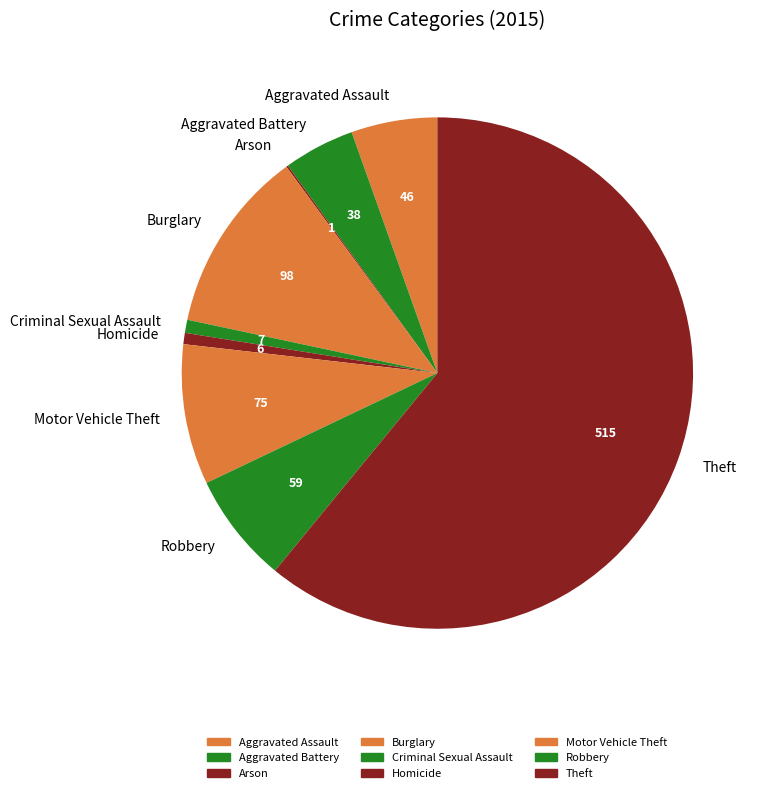

Is it true that Aggravated Battery is 4% of the pie?

True